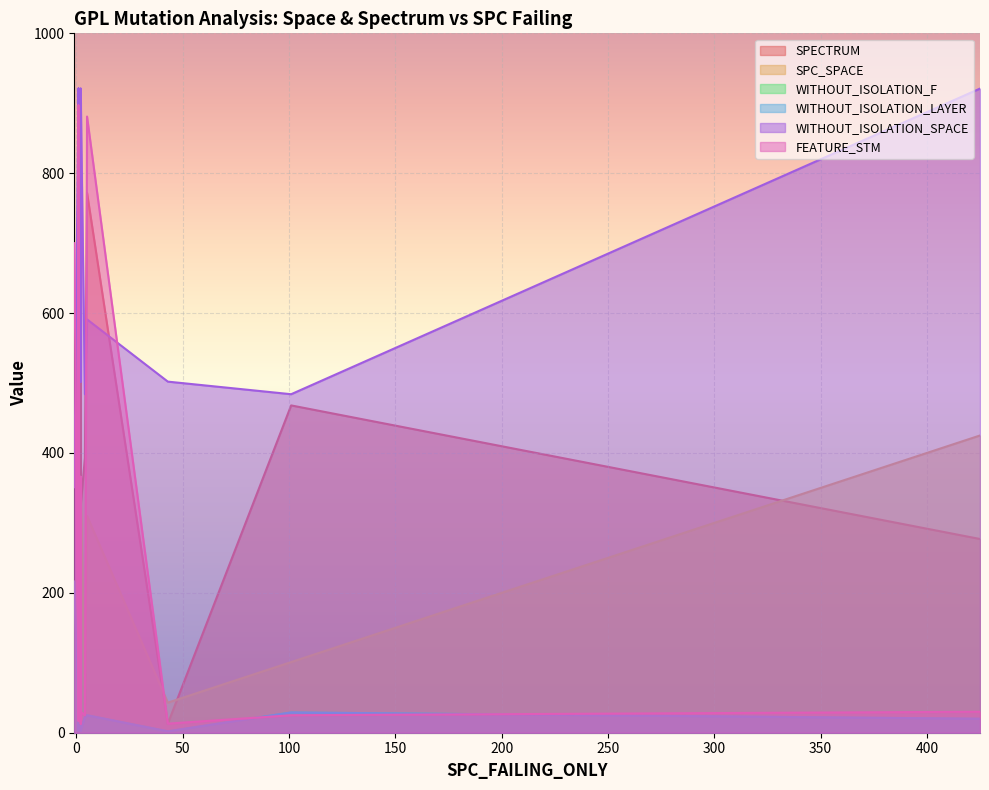

The WITHOUT_ISOLATION_F series shows 52 at 0. True or false?

False